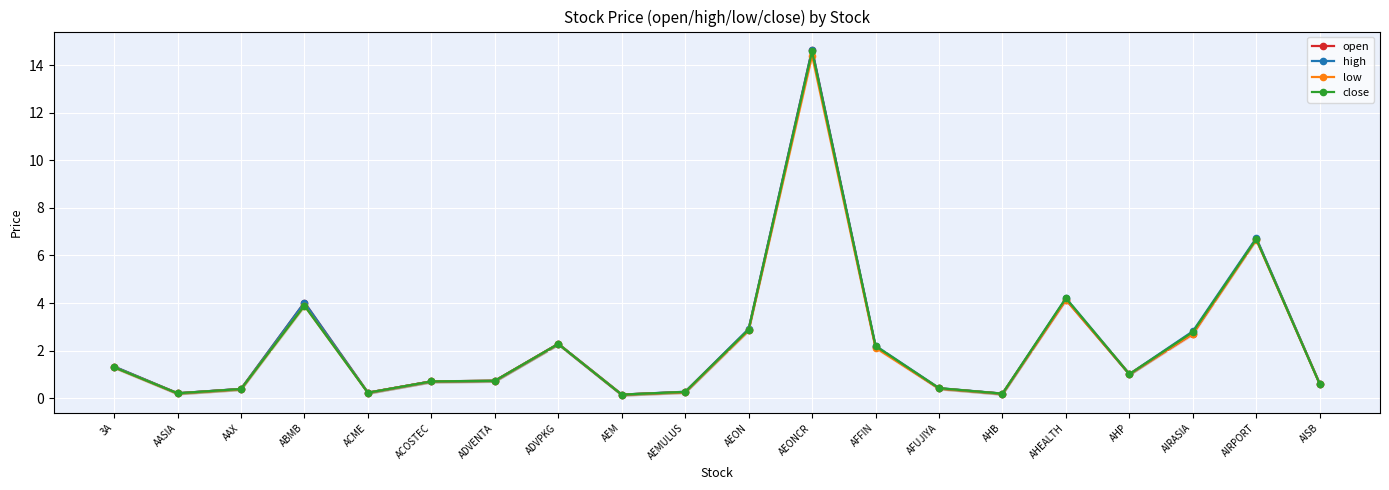

Which has a higher value, ACOSTEC or AIRPORT?

AIRPORT